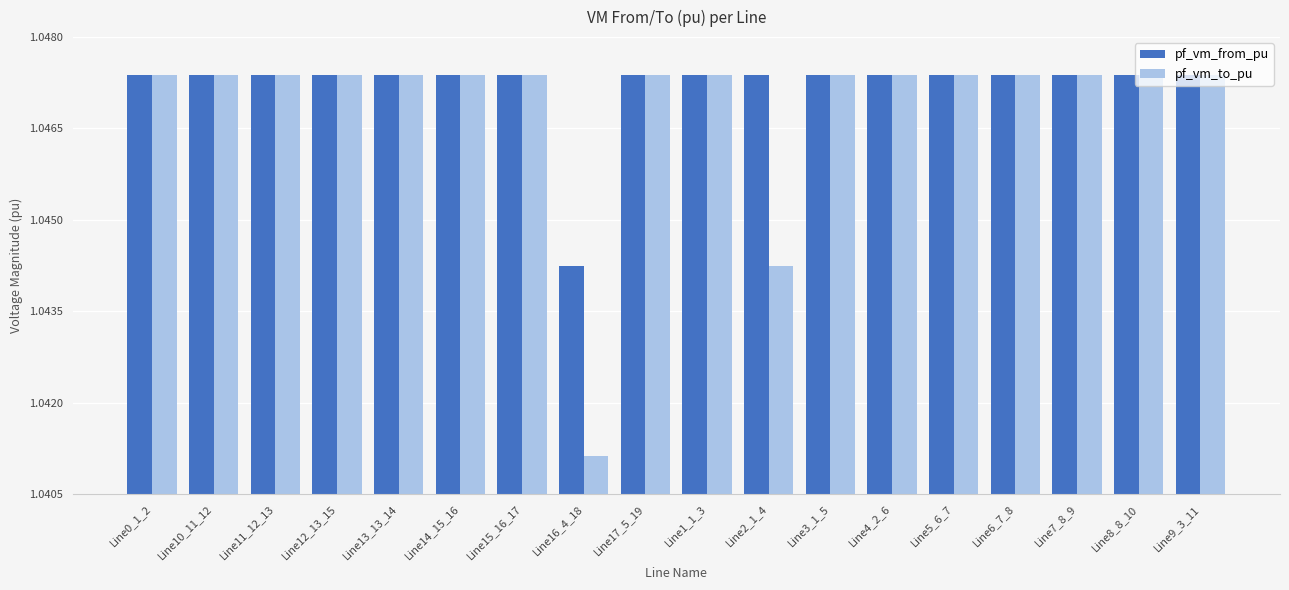

What are all the series names shown in the legend?

pf_vm_from_pu, pf_vm_to_pu